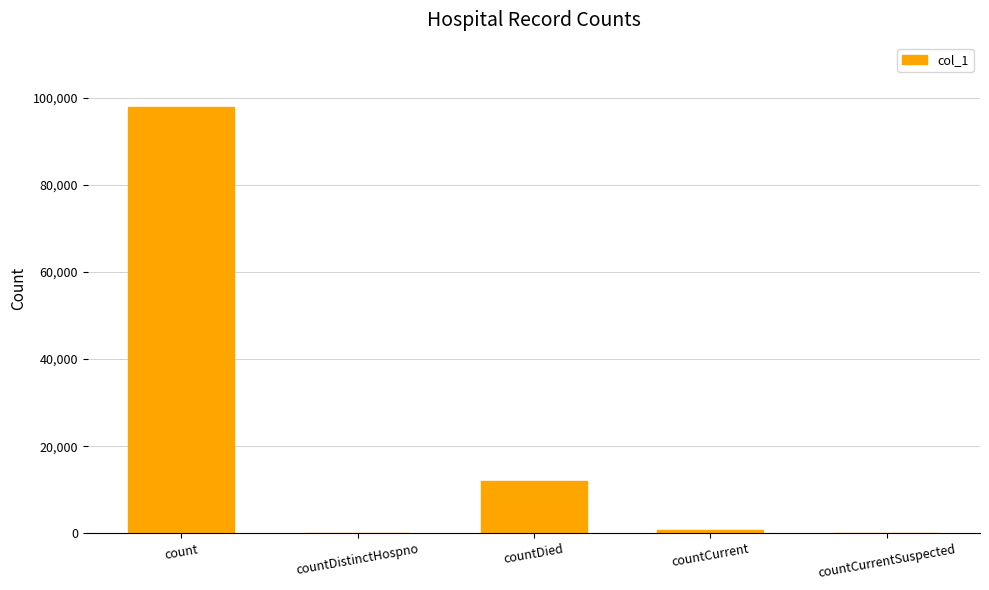

Reading left to right, list all the values displayed in this chart.

count=97926	countDistinctHospno=0	countDied=12098	countCurrent=830	countCurrentSuspected=0